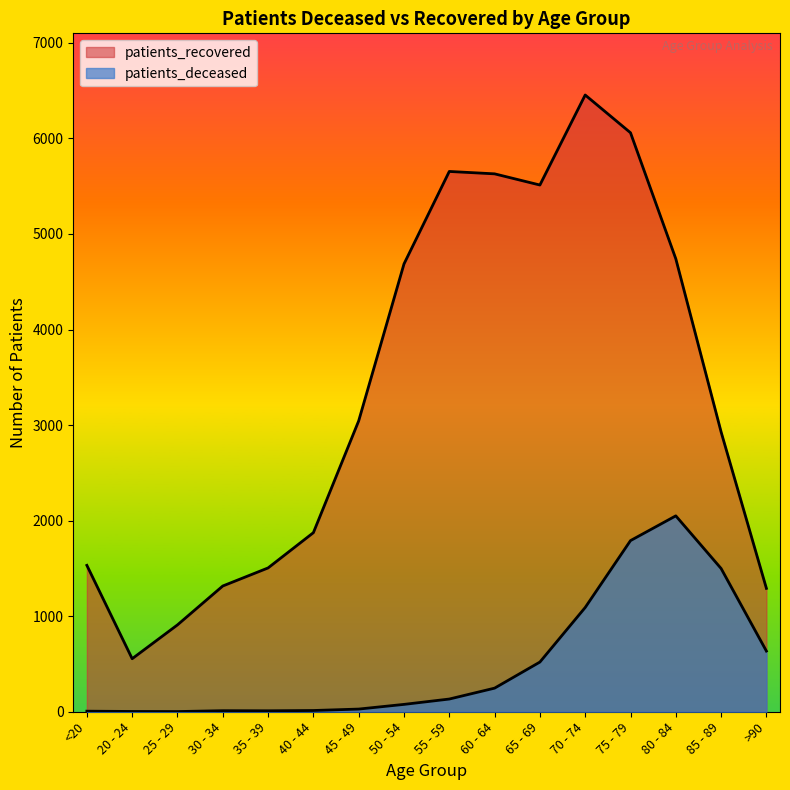

The value of patients_deceased at 85 - 89 is 340. True or false?

False